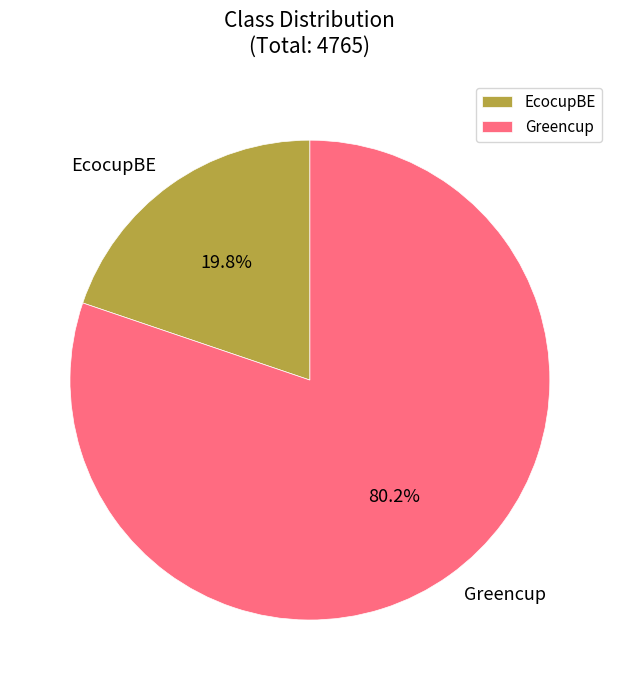

To the nearest percent, what is the difference between the EcocupBE and Greencup slice percentages?

60%